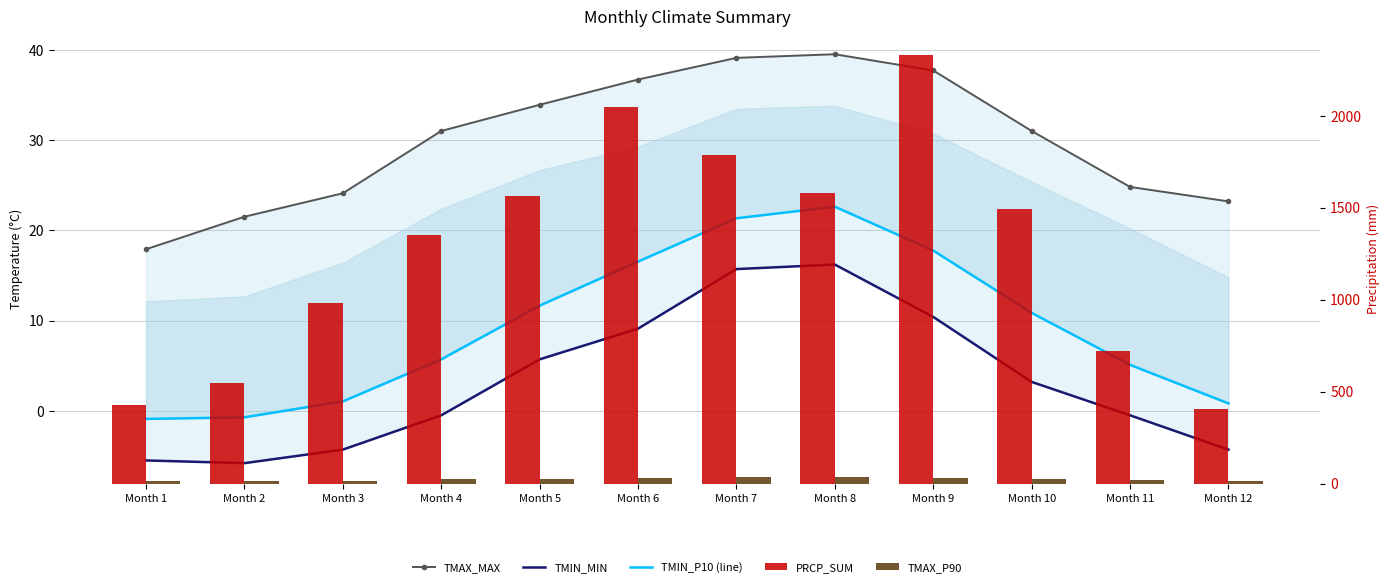

What is the sum of the TMIN_MIN values at Month 2 and Month 7?

9.9